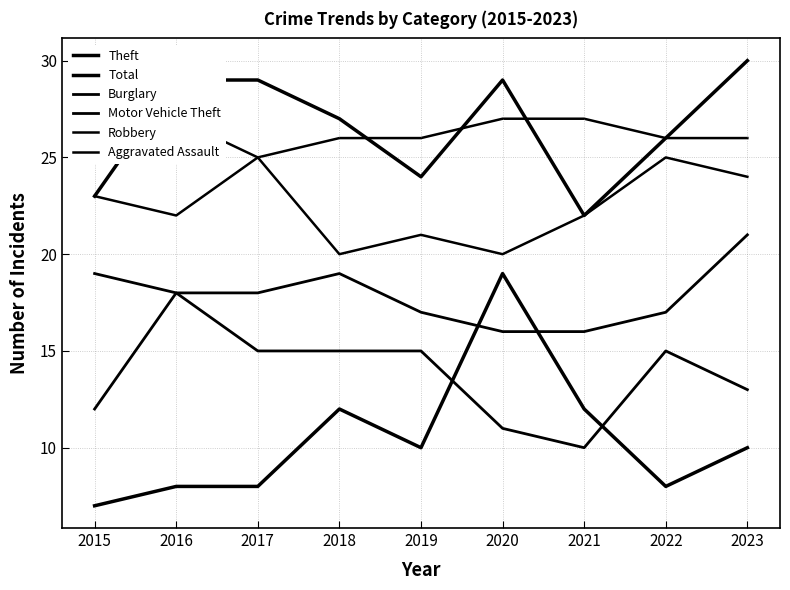

What is the value of the Aggravated Assault point at the 6th from the left?

27